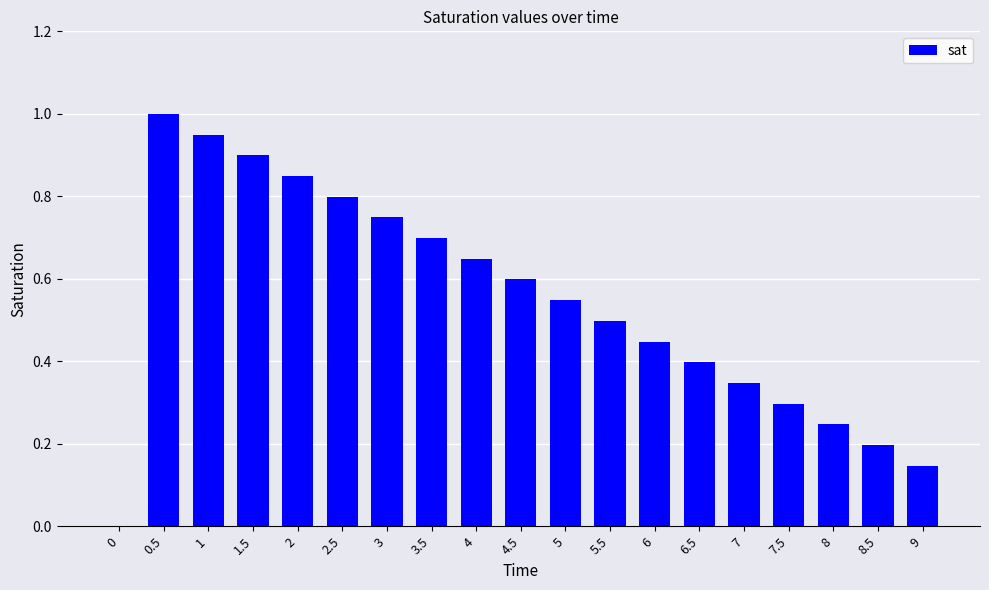

Is it true that the value at 7 is 0.5?

False